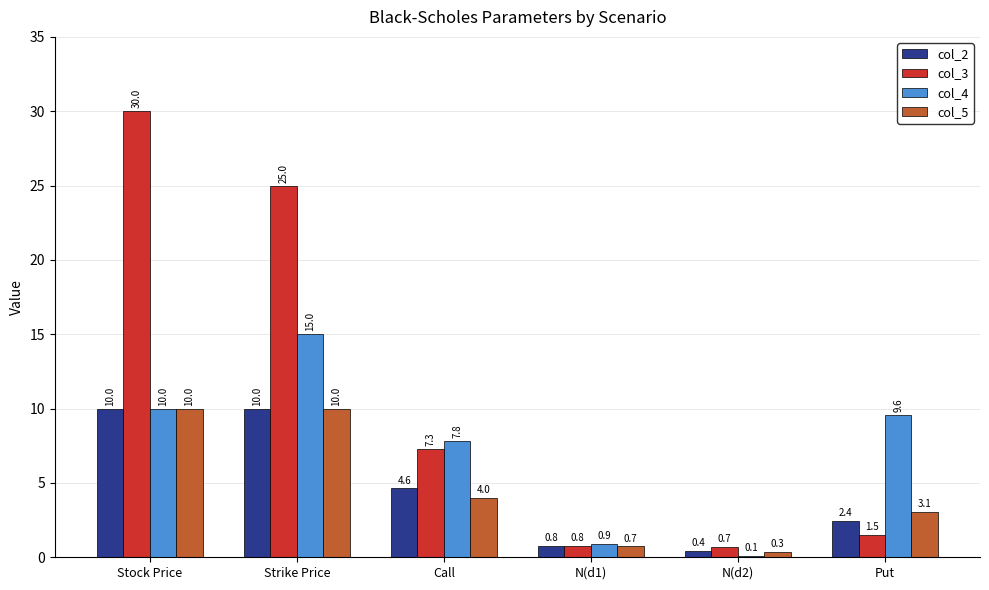

Are the bars horizontal?

No